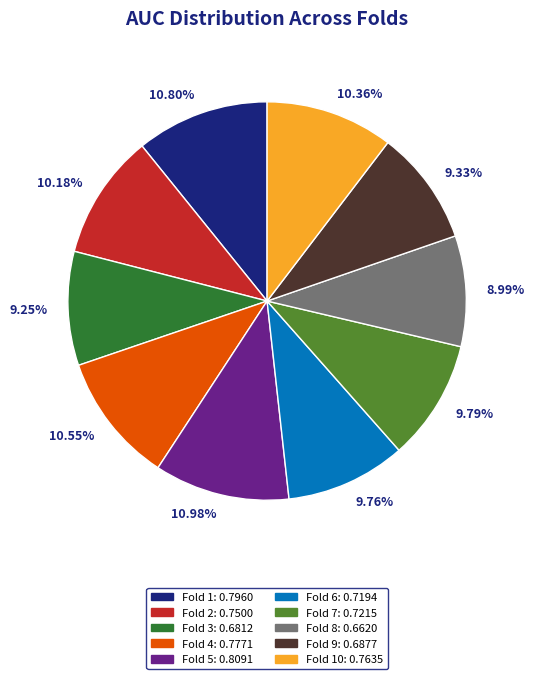

Is there any slice that represents more than half of the pie?

No